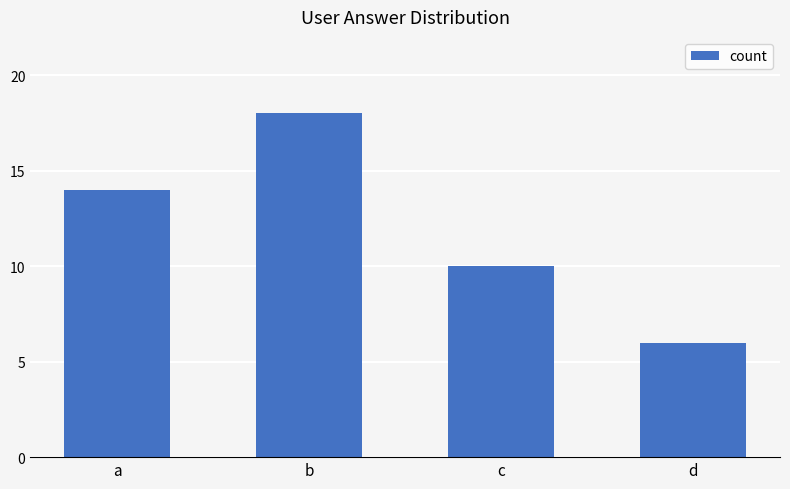

Is it true that the value at d is 3?

False